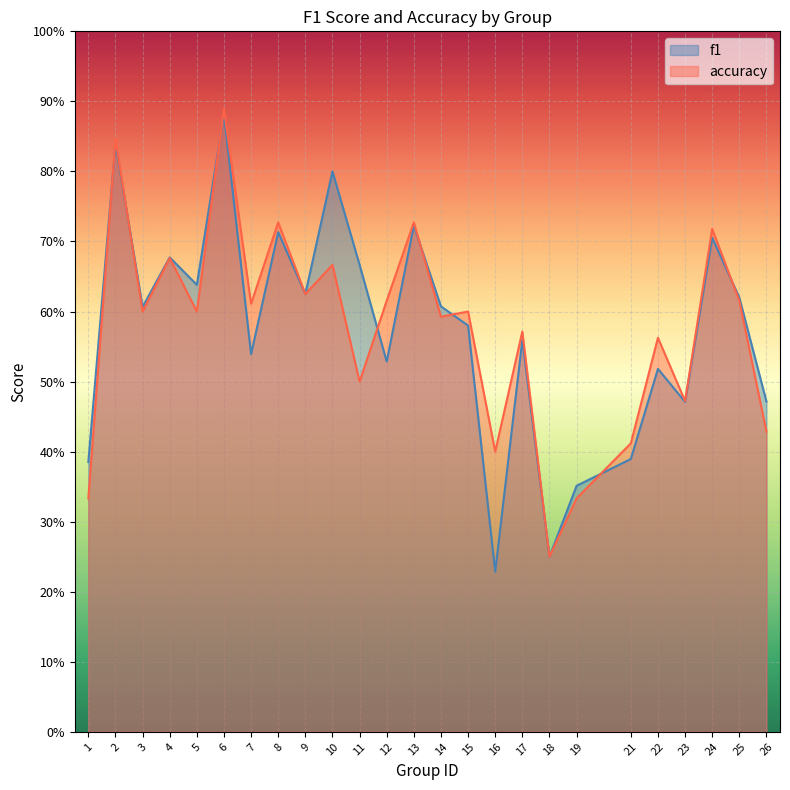

In accuracy, how many points are higher than both neighbors (excluding endpoints)?

10